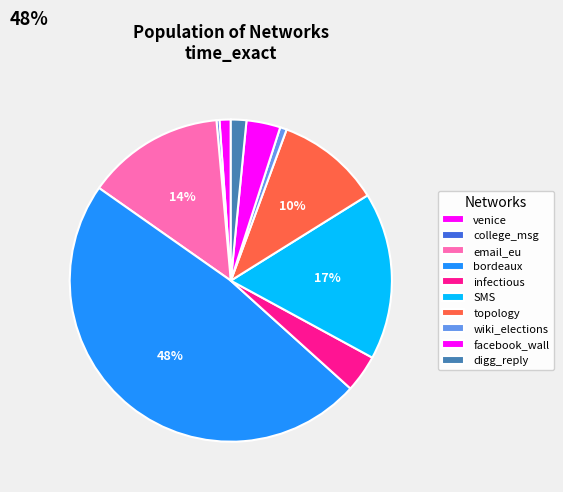

Combined, do college_msg and venice account for over 50%?

No